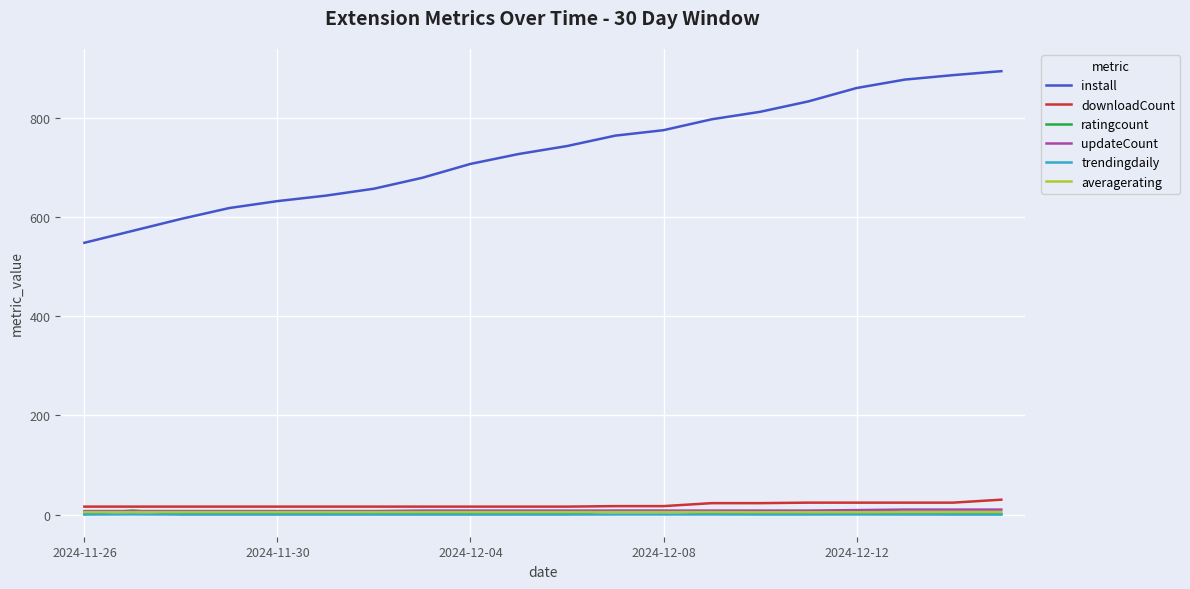

What are all the series names shown in the legend?

install, downloadCount, ratingcount, updateCount, trendingdaily, averagerating